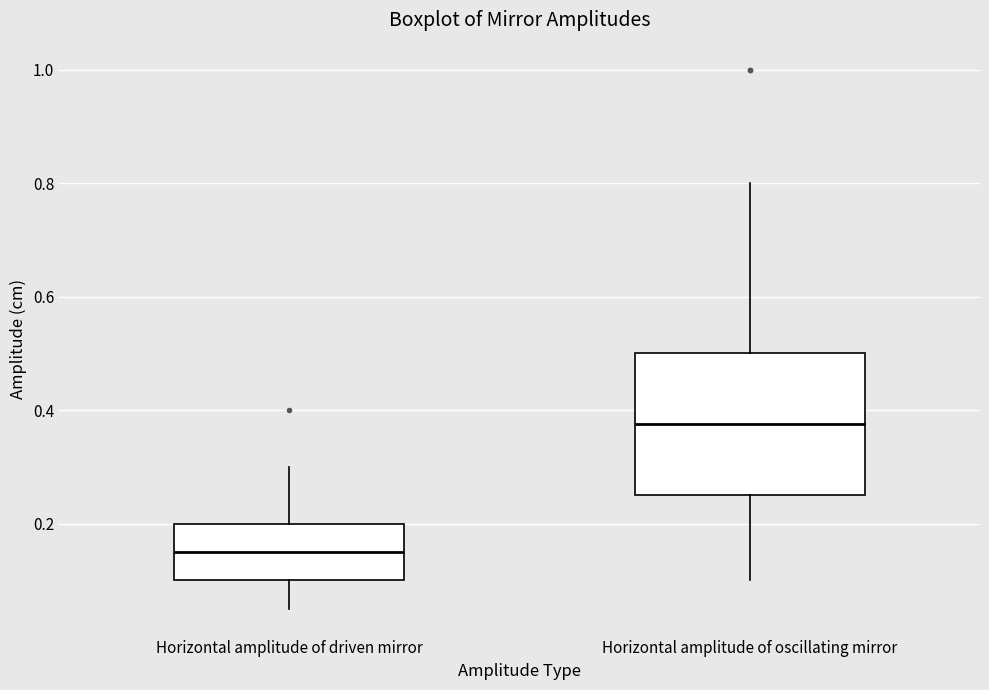

Reading left to right, transcribe this box plot: for each box, give where its median line is, the range the box spans, and where its two whiskers end, as read against the y-axis. The values are not printed on the chart, so give them approximately, as read against the axis.

Horizontal amplitude of driven mirror: median 0.16, box 0.10 to 0.20, whiskers 0.06 to 0.30
Horizontal amplitude of oscillating mirror: median 0.38, box 0.26 to 0.50, whiskers 0.10 to 0.80